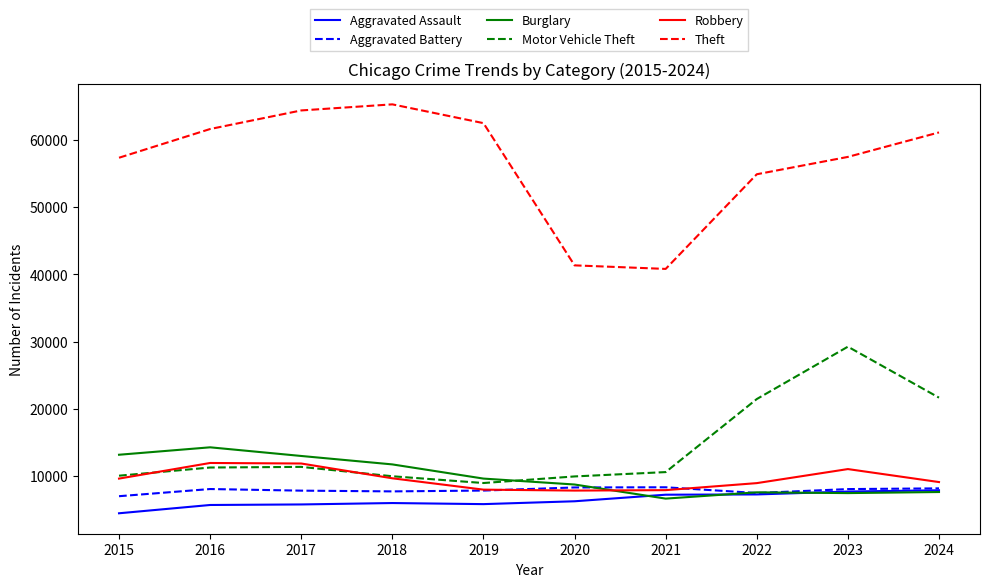

What is the difference between the maximum and minimum values in the Robbery series?

4105